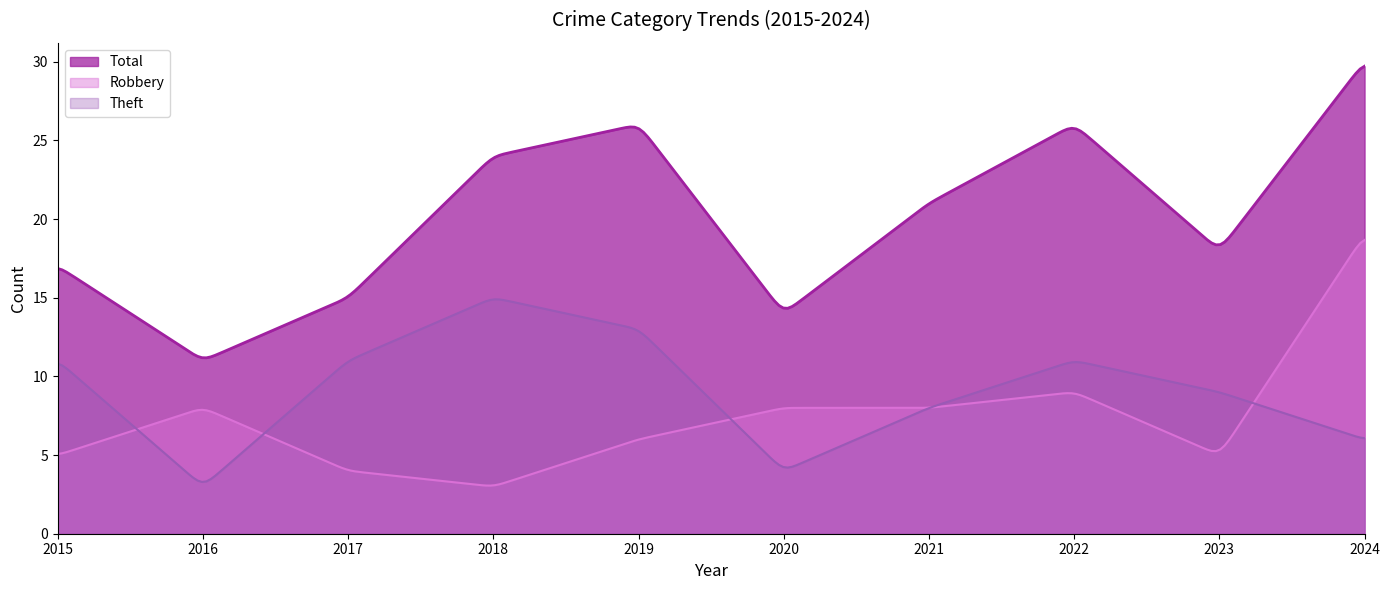

Which series has the widest spread of values?

Total